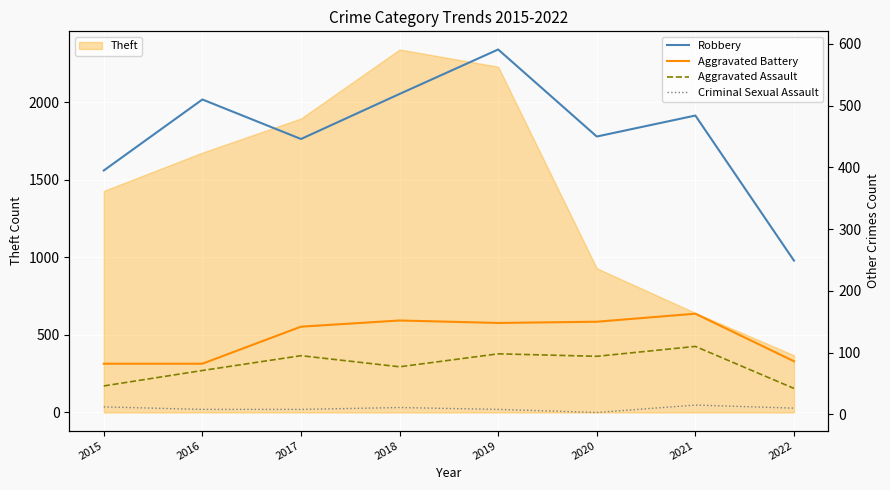

How many data points in Aggravated Battery are less than 148?

4